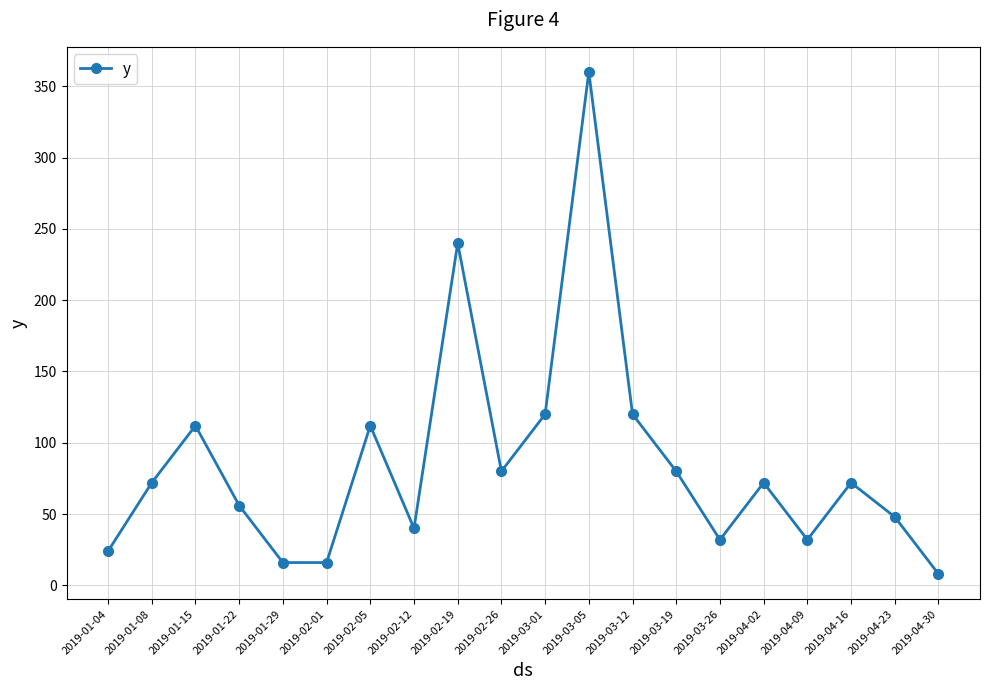

At which category does the chart reach its minimum across all series?

2019-04-30